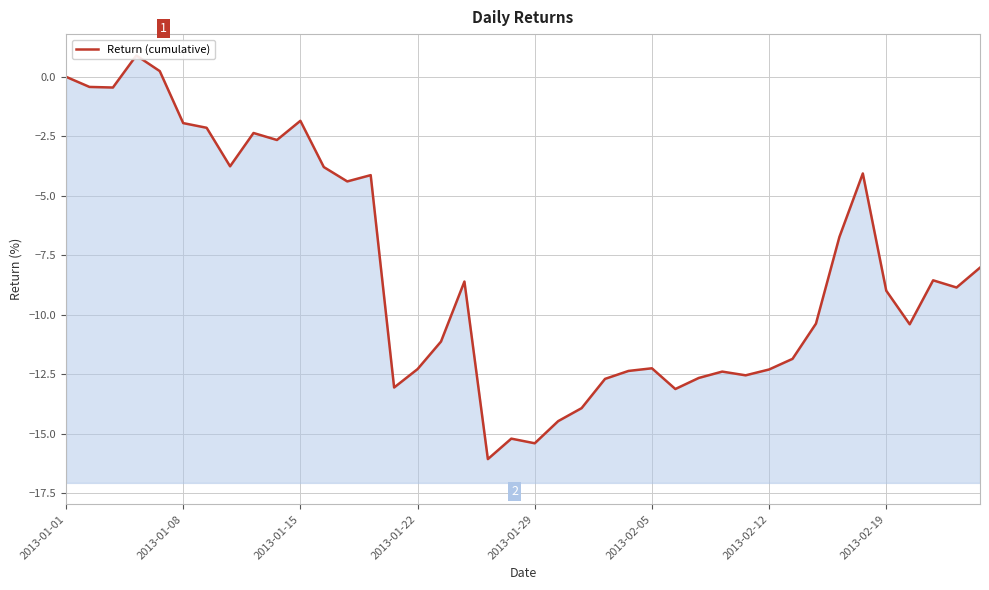

What is the maximum value shown in the chart?

0.9